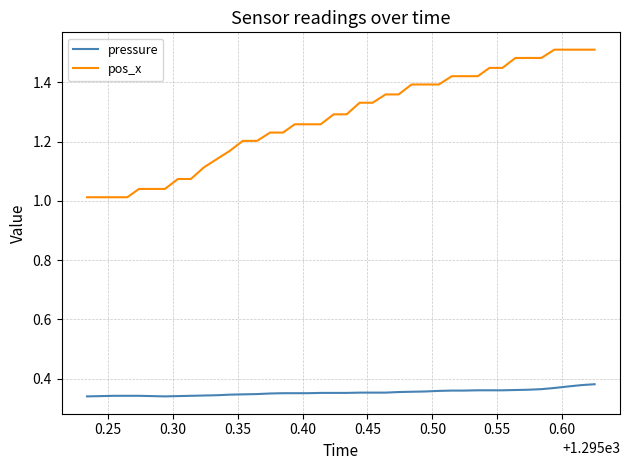

What is the difference between the maximum and minimum values in the pos_x series?

0.5